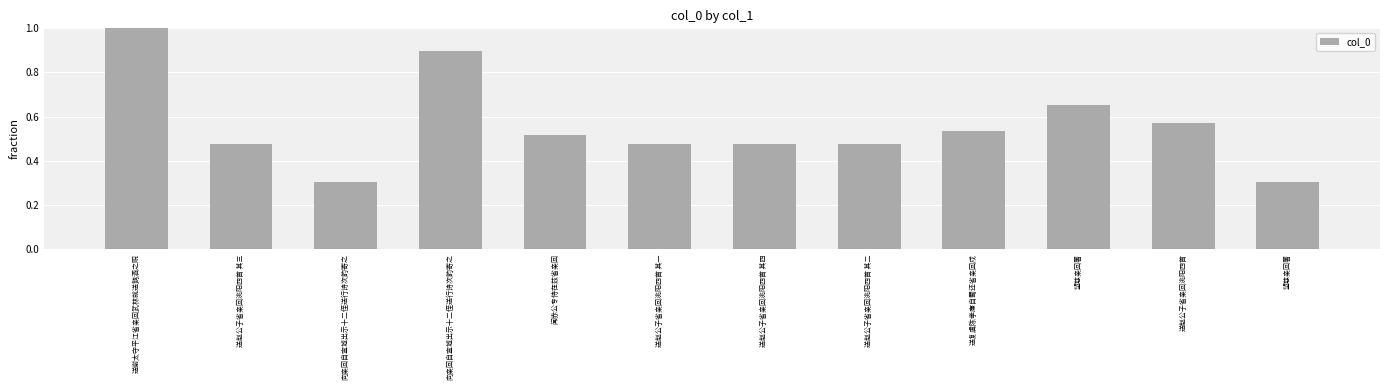

Between 送复虞陈孝廉自蜀还省亲回戍 and 送赵公子省亲回洮阳四首 其二, which is larger?

送复虞陈孝廉自蜀还省亲回戍